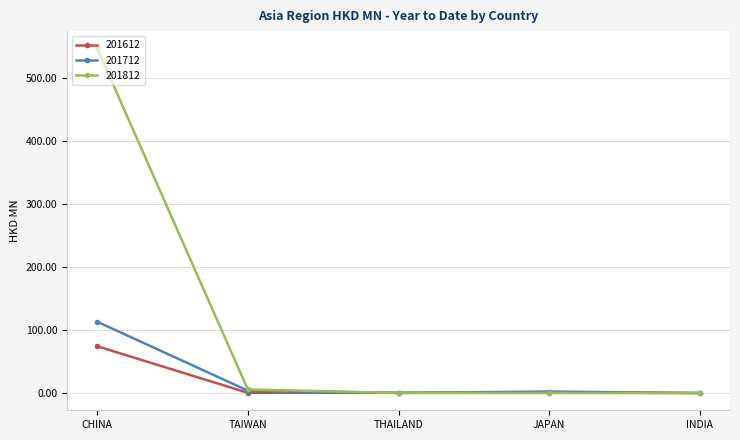

The value of 201812 at CHINA is 217.3. True or false?

False